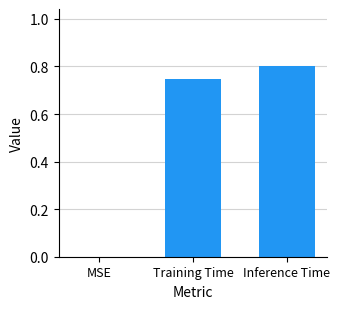

The value at MSE is 0.6. True or false?

False